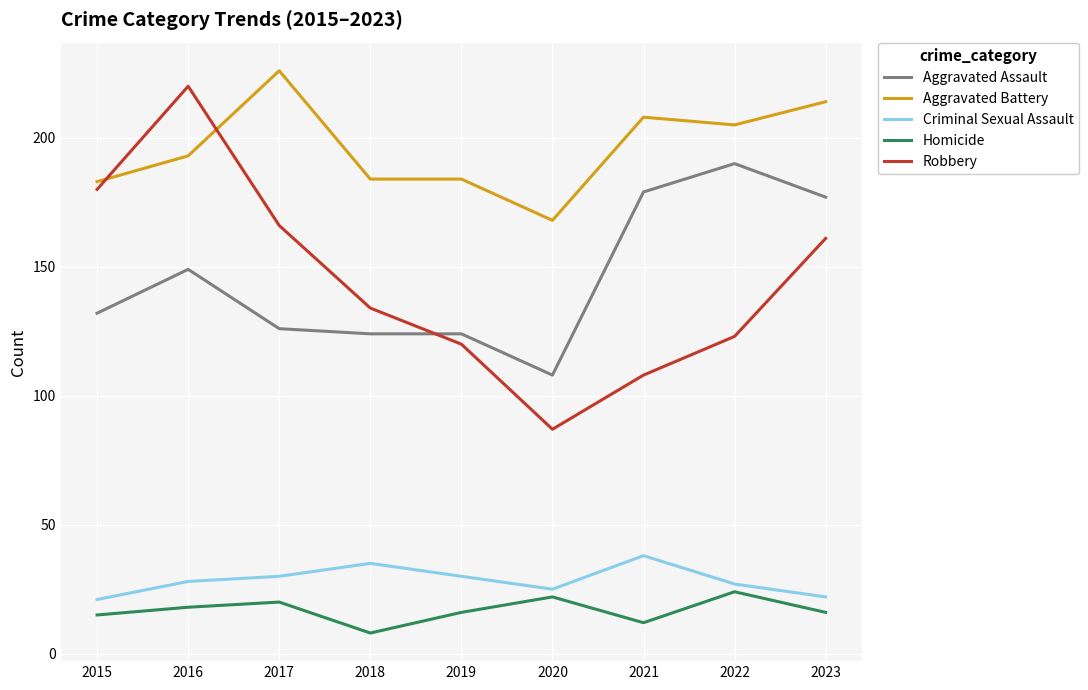

True or false: Aggravated Battery has a value of 320 at 2023.

False